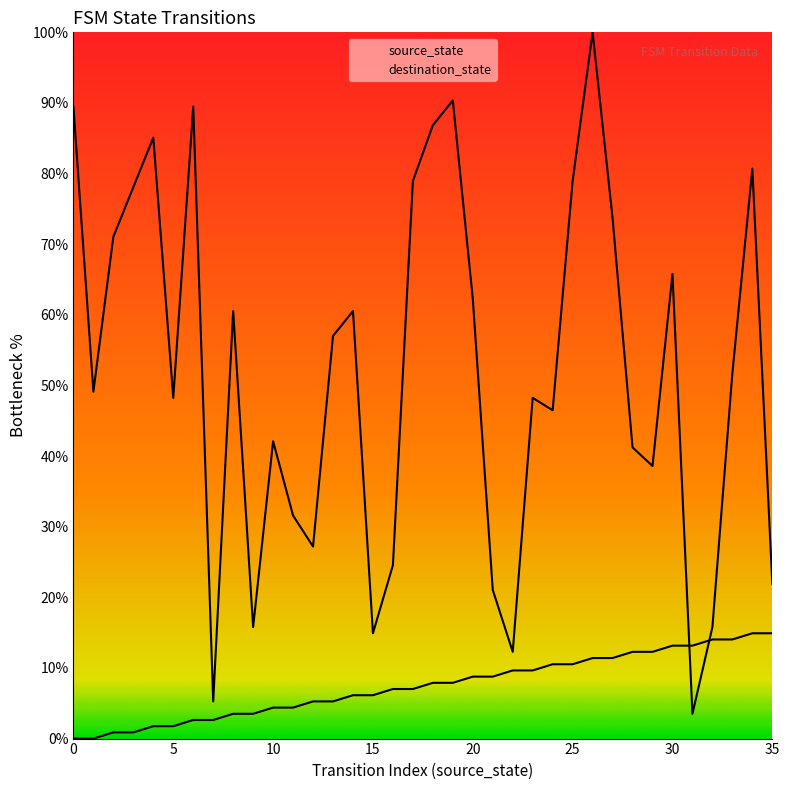

Where is source_state nearest to the value 7?

16